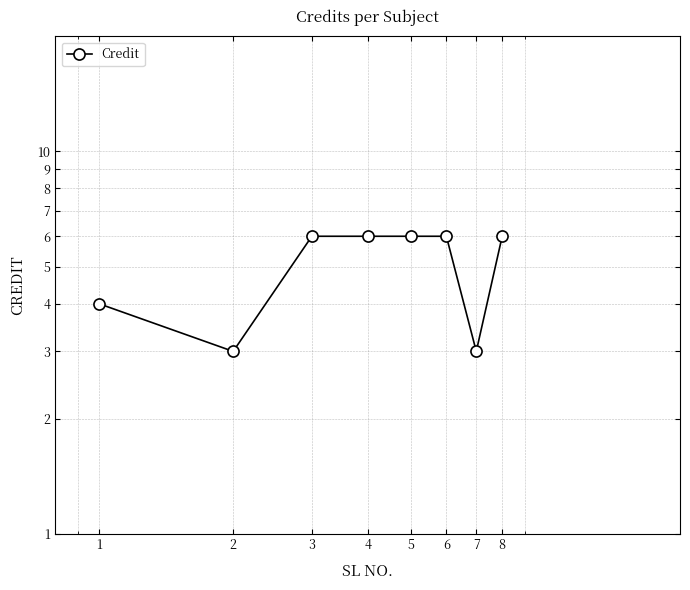

List the labels in order of value, largest first.

3, 4, 5, 6, 8, 1, 2, 7